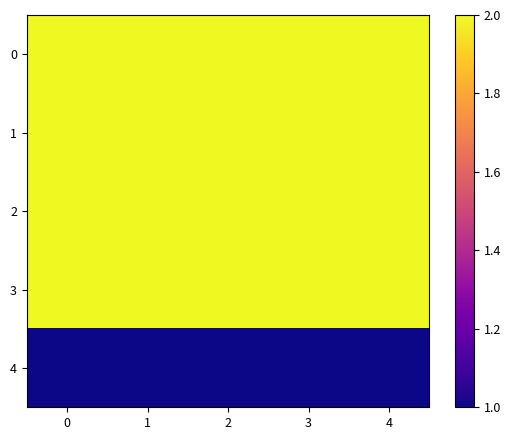

Which has a higher value, 2 or 1?

2